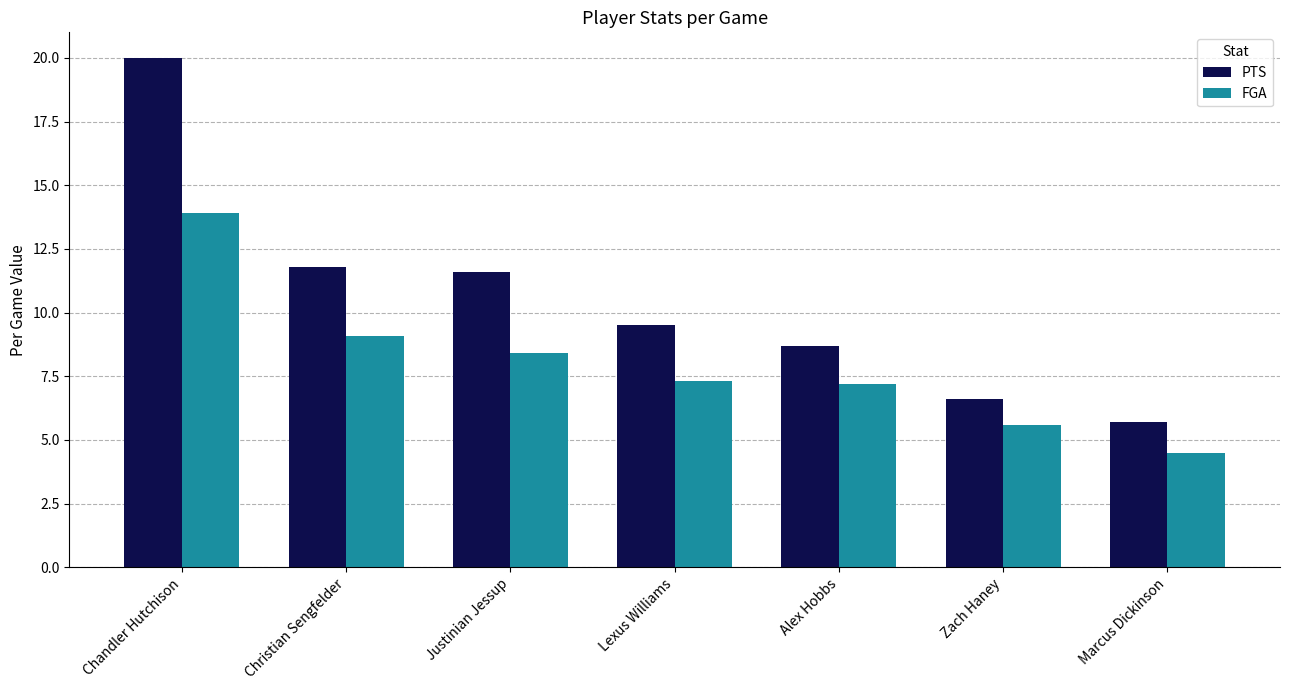

Where does the PTS series first go above 9?

Chandler Hutchison